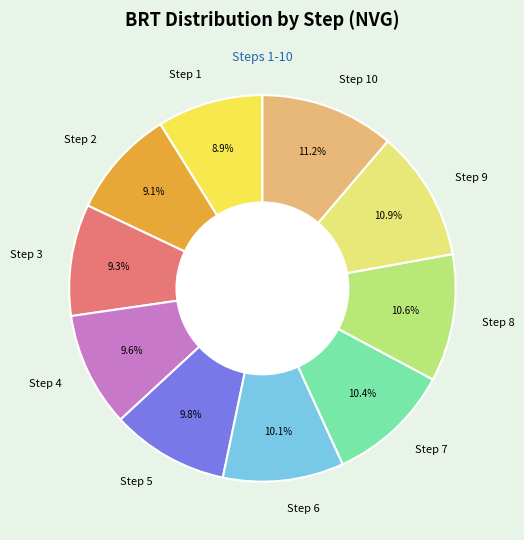

How much of the chart is everything except Step 3?

90.7%